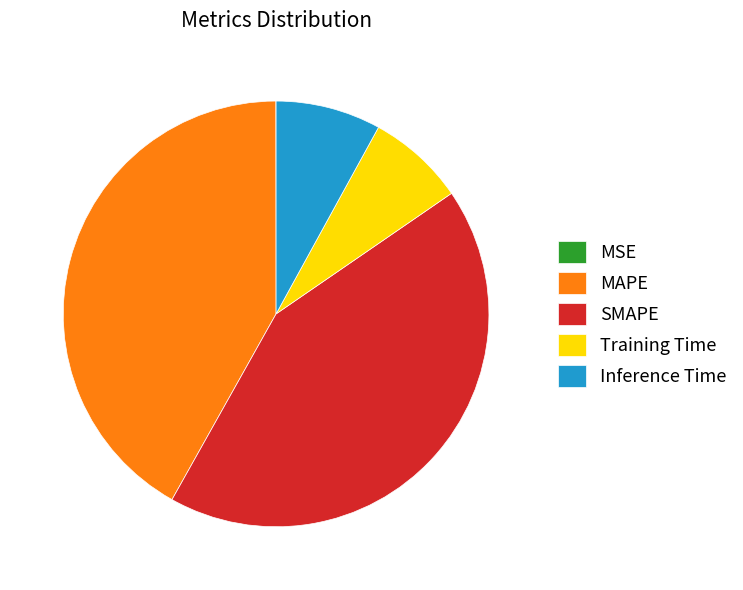

The MAPE slice represents 42% of the pie. True or false?

True